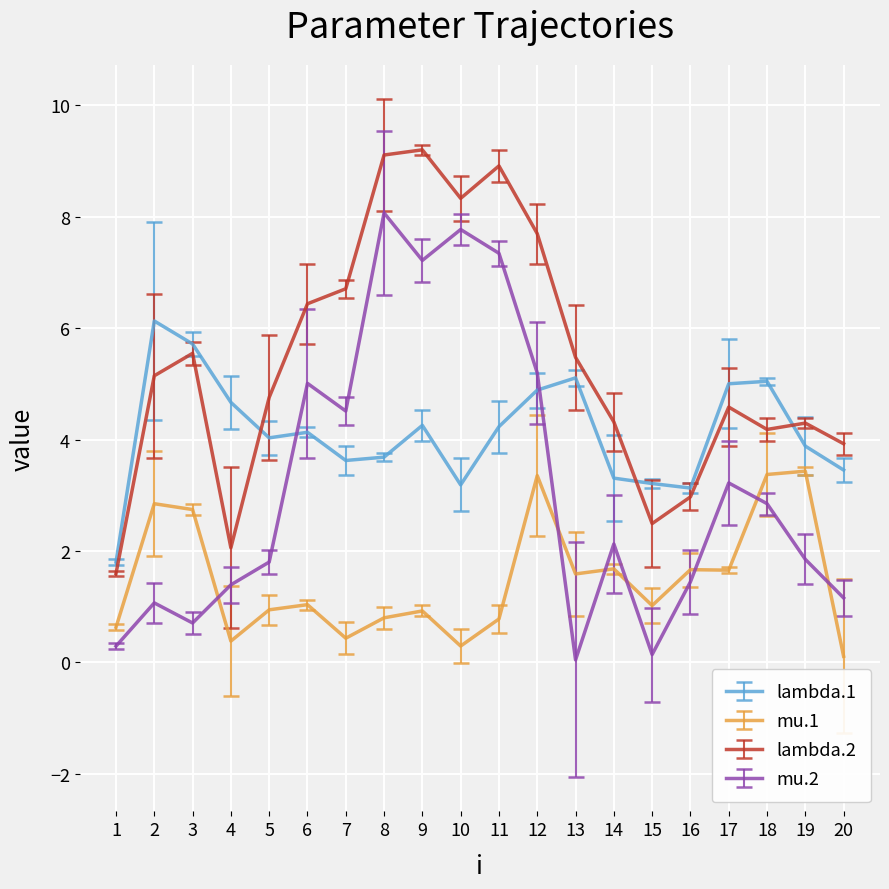

In mu.2, how many points are higher than both neighbors (excluding endpoints)?

6